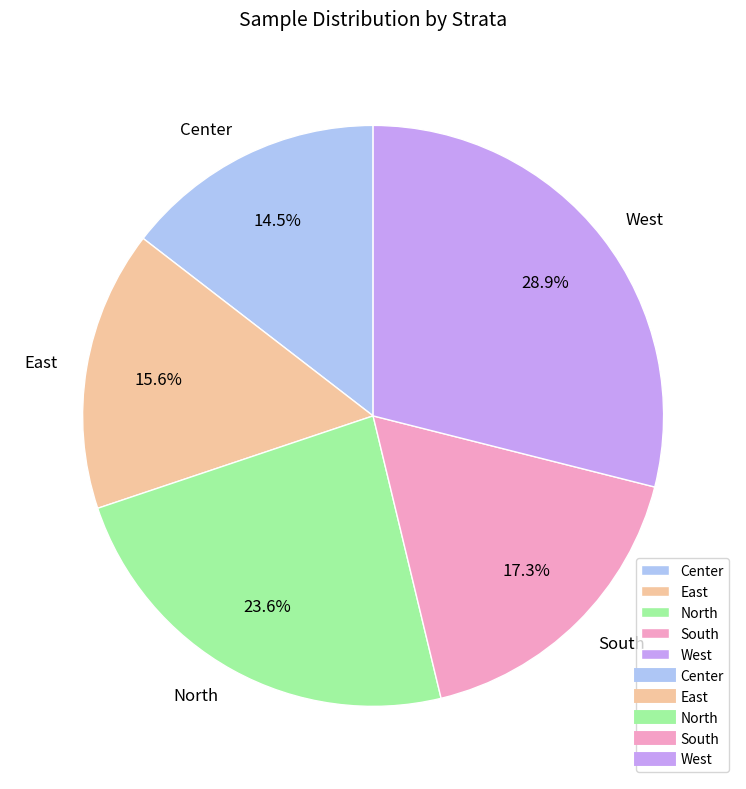

Do West and North together represent more than half of the pie?

Yes